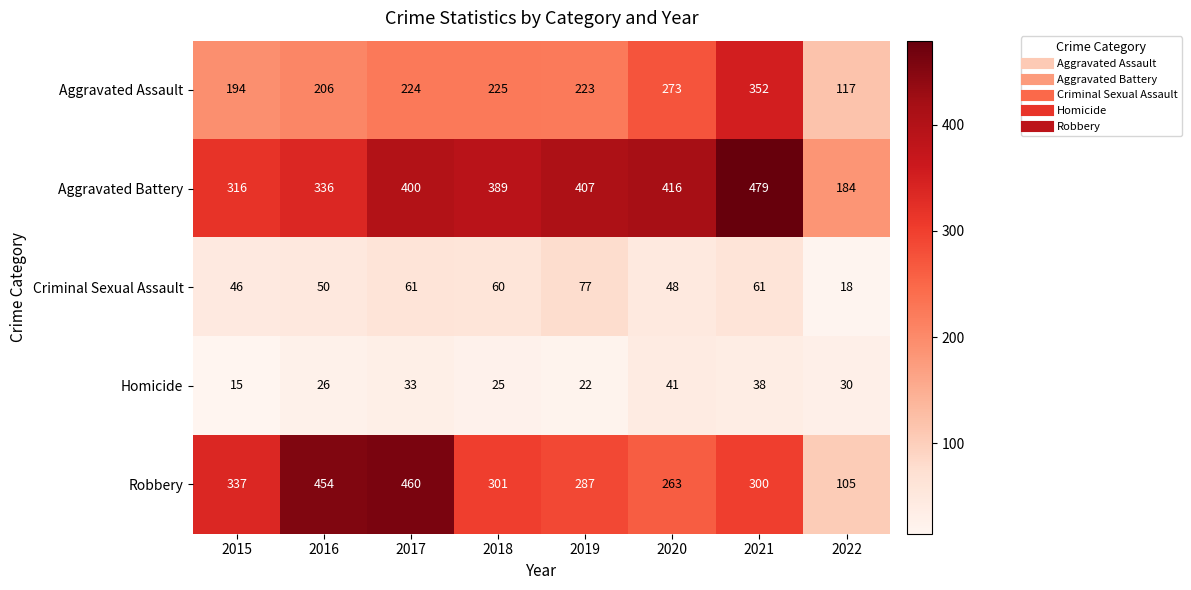

Which series has the largest total across all categories?

Aggravated Battery